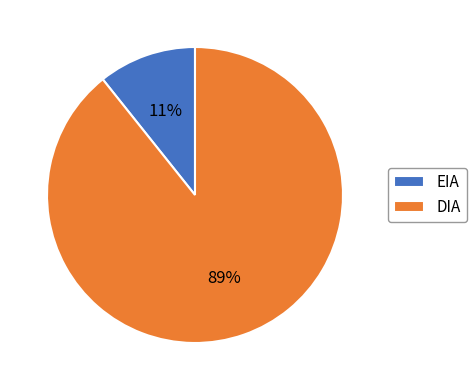

Which slice is the largest?

DIA